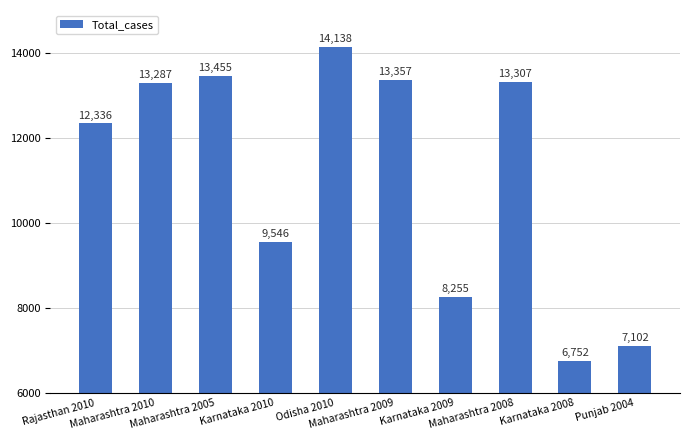

Which has a higher value, Karnataka 2010 or Odisha 2010?

Odisha 2010